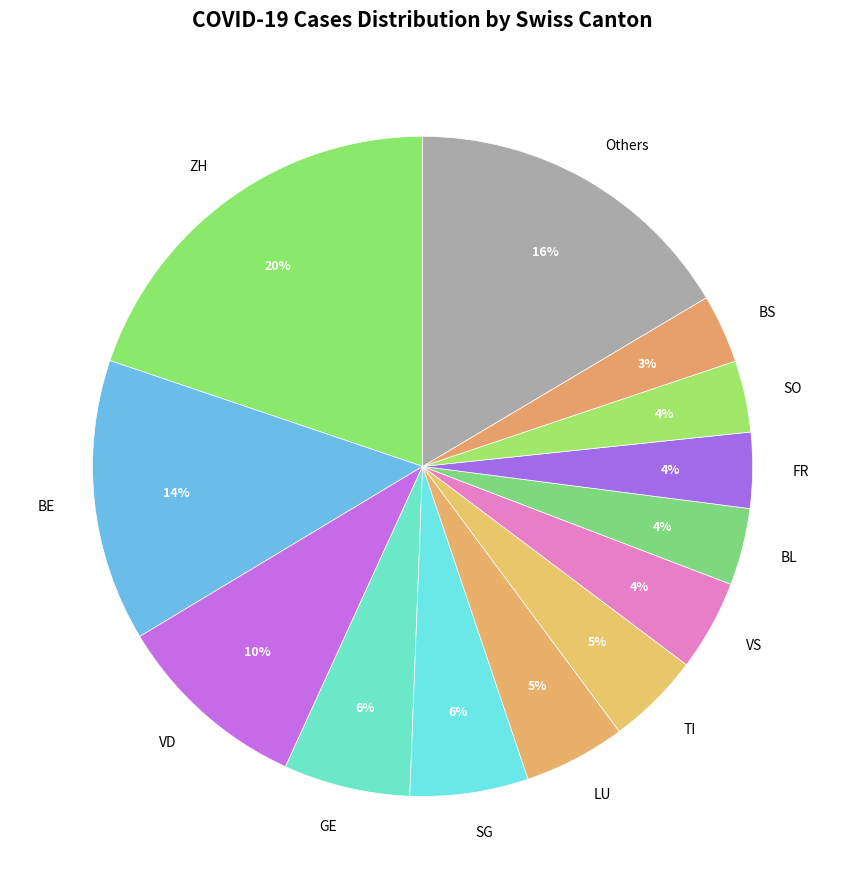

How many slices are in this pie chart?

13